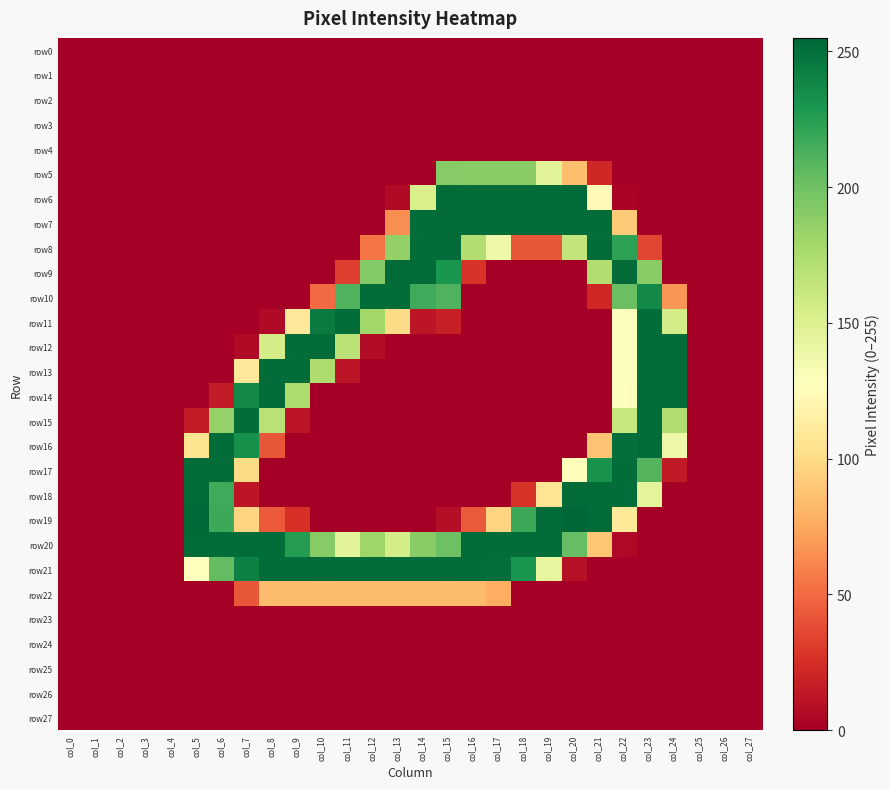

Reading left to right, transcribe all the data shown in this chart.

row0: col_0=0	col_1=0	col_2=0	col_3=0	col_4=0	col_5=0	col_6=0	col_7=0	col_8=0	col_9=0	col_10=0	col_11=0	col_12=0	col_13=0	col_14=0	col_15=0	col_16=0	col_17=0	col_18=0	col_19=0	col_20=0	col_21=0	col_22=0	col_23=0	col_24=0	col_25=0	col_26=0	col_27=0
row1: col_0=0	col_1=0	col_2=0	col_3=0	col_4=0	col_5=0	col_6=0	col_7=0	col_8=0	col_9=0	col_10=0	col_11=0	col_12=0	col_13=0	col_14=0	col_15=0	col_16=0	col_17=0	col_18=0	col_19=0	col_20=0	col_21=0	col_22=0	col_23=0	col_24=0	col_25=0	col_26=0	col_27=0
row2: col_0=0	col_1=0	col_2=0	col_3=0	col_4=0	col_5=0	col_6=0	col_7=0	col_8=0	col_9=0	col_10=0	col_11=0	col_12=0	col_13=0	col_14=0	col_15=0	col_16=0	col_17=0	col_18=0	col_19=0	col_20=0	col_21=0	col_22=0	col_23=0	col_24=0	col_25=0	col_26=0	col_27=0
row3: col_0=0	col_1=0	col_2=0	col_3=0	col_4=0	col_5=0	col_6=0	col_7=0	col_8=0	col_9=0	col_10=0	col_11=0	col_12=0	col_13=0	col_14=0	col_15=0	col_16=0	col_17=0	col_18=0	col_19=0	col_20=0	col_21=0	col_22=0	col_23=0	col_24=0	col_25=0	col_26=0	col_27=0
row4: col_0=0	col_1=0	col_2=0	col_3=0	col_4=0	col_5=0	col_6=0	col_7=0	col_8=0	col_9=0	col_10=0	col_11=0	col_12=0	col_13=0	col_14=0	col_15=0	col_16=0	col_17=0	col_18=0	col_19=0	col_20=0	col_21=0	col_22=0	col_23=0	col_24=0	col_25=0	col_26=0	col_27=0
row5: col_0=0	col_1=0	col_2=0	col_3=0	col_4=0	col_5=0	col_6=0	col_7=0	col_8=0	col_9=0	col_10=0	col_11=0	col_12=0	col_13=0	col_14=0	col_15=191	col_16=190	col_17=190	col_18=190	col_19=146	col_20=85	col_21=21	col_22=0	col_23=0	col_24=0	col_25=0	col_26=0	col_27=0
row6: col_0=0	col_1=0	col_2=0	col_3=0	col_4=0	col_5=0	col_6=0	col_7=0	col_8=0	col_9=0	col_10=0	col_11=0	col_12=0	col_13=6	col_14=153	col_15=253	col_16=252	col_17=252	col_18=252	col_19=252	col_20=253	col_21=123	col_22=2	col_23=0	col_24=0	col_25=0	col_26=0	col_27=0
row7: col_0=0	col_1=0	col_2=0	col_3=0	col_4=0	col_5=0	col_6=0	col_7=0	col_8=0	col_9=0	col_10=0	col_11=0	col_12=0	col_13=64	col_14=252	col_15=253	col_16=252	col_17=252	col_18=252	col_19=252	col_20=253	col_21=252	col_22=91	col_23=0	col_24=0	col_25=0	col_26=0	col_27=0
row8: col_0=0	col_1=0	col_2=0	col_3=0	col_4=0	col_5=0	col_6=0	col_7=0	col_8=0	col_9=0	col_10=0	col_11=0	col_12=54	col_13=186	col_14=252	col_15=253	col_16=173	col_17=138	col_18=42	col_19=42	col_20=165	col_21=252	col_22=223	col_23=35	col_24=0	col_25=0	col_26=0	col_27=0
row9: col_0=0	col_1=0	col_2=0	col_3=0	col_4=0	col_5=0	col_6=0	col_7=0	col_8=0	col_9=0	col_10=0	col_11=32	col_12=192	col_13=253	col_14=253	col_15=230	col_16=27	col_17=0	col_18=0	col_19=0	col_20=0	col_21=173	col_22=253	col_23=190	col_24=0	col_25=0	col_26=0	col_27=0
row10: col_0=0	col_1=0	col_2=0	col_3=0	col_4=0	col_5=0	col_6=0	col_7=0	col_8=0	col_9=0	col_10=50	col_11=211	col_12=252	col_13=252	col_14=217	col_15=211	col_16=0	col_17=0	col_18=0	col_19=0	col_20=0	col_21=21	col_22=202	col_23=237	col_24=67	col_25=0	col_26=0	col_27=0
row11: col_0=0	col_1=0	col_2=0	col_3=0	col_4=0	col_5=0	col_6=0	col_7=0	col_8=6	col_9=110	col_10=245	col_11=252	col_12=180	col_13=100	col_14=12	col_15=17	col_16=0	col_17=0	col_18=0	col_19=0	col_20=0	col_21=0	col_22=127	col_23=252	col_24=155	col_25=0	col_26=0	col_27=0
row12: col_0=0	col_1=0	col_2=0	col_3=0	col_4=0	col_5=0	col_6=0	col_7=6	col_8=155	col_9=252	col_10=253	col_11=169	col_12=7	col_13=0	col_14=0	col_15=0	col_16=0	col_17=0	col_18=0	col_19=0	col_20=0	col_21=0	col_22=127	col_23=252	col_24=252	col_25=0	col_26=0	col_27=0
row13: col_0=0	col_1=0	col_2=0	col_3=0	col_4=0	col_5=0	col_6=0	col_7=110	col_8=252	col_9=252	col_10=174	col_11=11	col_12=0	col_13=0	col_14=0	col_15=0	col_16=0	col_17=0	col_18=0	col_19=0	col_20=0	col_21=0	col_22=127	col_23=252	col_24=252	col_25=0	col_26=0	col_27=0
row14: col_0=0	col_1=0	col_2=0	col_3=0	col_4=0	col_5=0	col_6=15	col_7=237	col_8=253	col_9=174	col_10=0	col_11=0	col_12=0	col_13=0	col_14=0	col_15=0	col_16=0	col_17=0	col_18=0	col_19=0	col_20=0	col_21=0	col_22=128	col_23=253	col_24=253	col_25=0	col_26=0	col_27=0
row15: col_0=0	col_1=0	col_2=0	col_3=0	col_4=0	col_5=15	col_6=185	col_7=252	col_8=169	col_9=11	col_10=0	col_11=0	col_12=0	col_13=0	col_14=0	col_15=0	col_16=0	col_17=0	col_18=0	col_19=0	col_20=0	col_21=0	col_22=162	col_23=252	col_24=173	col_25=0	col_26=0	col_27=0
row16: col_0=0	col_1=0	col_2=0	col_3=0	col_4=0	col_5=105	col_6=252	col_7=233	col_8=42	col_9=0	col_10=0	col_11=0	col_12=0	col_13=0	col_14=0	col_15=0	col_16=0	col_17=0	col_18=0	col_19=0	col_20=0	col_21=87	col_22=251	col_23=252	col_24=138	col_25=0	col_26=0	col_27=0
row17: col_0=0	col_1=0	col_2=0	col_3=0	col_4=0	col_5=253	col_6=252	col_7=100	col_8=0	col_9=0	col_10=0	col_11=0	col_12=0	col_13=0	col_14=0	col_15=0	col_16=0	col_17=0	col_18=0	col_19=0	col_20=126	col_21=232	col_22=252	col_23=210	col_24=14	col_25=0	col_26=0	col_27=0
row18: col_0=0	col_1=0	col_2=0	col_3=0	col_4=0	col_5=253	col_6=217	col_7=12	col_8=0	col_9=0	col_10=0	col_11=0	col_12=0	col_13=0	col_14=0	col_15=0	col_16=0	col_17=0	col_18=27	col_19=106	col_20=253	col_21=252	col_22=252	col_23=145	col_24=0	col_25=0	col_26=0	col_27=0
row19: col_0=0	col_1=0	col_2=0	col_3=0	col_4=0	col_5=254	col_6=218	col_7=96	col_8=43	col_9=25	col_10=0	col_11=0	col_12=0	col_13=0	col_14=0	col_15=8	col_16=43	col_17=96	col_18=218	col_19=253	col_20=255	col_21=253	col_22=109	col_23=0	col_24=0	col_25=0	col_26=0	col_27=0
row20: col_0=0	col_1=0	col_2=0	col_3=0	col_4=0	col_5=253	col_6=252	col_7=252	col_8=252	col_9=226	col_10=191	col_11=146	col_12=181	col_13=155	col_14=190	col_15=201	col_16=252	col_17=252	col_18=252	col_19=252	col_20=204	col_21=89	col_22=5	col_23=0	col_24=0	col_25=0	col_26=0	col_27=0
row21: col_0=0	col_1=0	col_2=0	col_3=0	col_4=0	col_5=127	col_6=205	col_7=242	col_8=252	col_9=252	col_10=253	col_11=252	col_12=252	col_13=252	col_14=252	col_15=253	col_16=252	col_17=251	col_18=231	col_19=143	col_20=9	col_21=0	col_22=0	col_23=0	col_24=0	col_25=0	col_26=0	col_27=0
row22: col_0=0	col_1=0	col_2=0	col_3=0	col_4=0	col_5=0	col_6=0	col_7=42	col_8=84	col_9=84	col_10=84	col_11=84	col_12=84	col_13=84	col_14=84	col_15=84	col_16=84	col_17=77	col_18=0	col_19=0	col_20=0	col_21=0	col_22=0	col_23=0	col_24=0	col_25=0	col_26=0	col_27=0
row23: col_0=0	col_1=0	col_2=0	col_3=0	col_4=0	col_5=0	col_6=0	col_7=0	col_8=0	col_9=0	col_10=0	col_11=0	col_12=0	col_13=0	col_14=0	col_15=0	col_16=0	col_17=0	col_18=0	col_19=0	col_20=0	col_21=0	col_22=0	col_23=0	col_24=0	col_25=0	col_26=0	col_27=0
row24: col_0=0	col_1=0	col_2=0	col_3=0	col_4=0	col_5=0	col_6=0	col_7=0	col_8=0	col_9=0	col_10=0	col_11=0	col_12=0	col_13=0	col_14=0	col_15=0	col_16=0	col_17=0	col_18=0	col_19=0	col_20=0	col_21=0	col_22=0	col_23=0	col_24=0	col_25=0	col_26=0	col_27=0
row25: col_0=0	col_1=0	col_2=0	col_3=0	col_4=0	col_5=0	col_6=0	col_7=0	col_8=0	col_9=0	col_10=0	col_11=0	col_12=0	col_13=0	col_14=0	col_15=0	col_16=0	col_17=0	col_18=0	col_19=0	col_20=0	col_21=0	col_22=0	col_23=0	col_24=0	col_25=0	col_26=0	col_27=0
row26: col_0=0	col_1=0	col_2=0	col_3=0	col_4=0	col_5=0	col_6=0	col_7=0	col_8=0	col_9=0	col_10=0	col_11=0	col_12=0	col_13=0	col_14=0	col_15=0	col_16=0	col_17=0	col_18=0	col_19=0	col_20=0	col_21=0	col_22=0	col_23=0	col_24=0	col_25=0	col_26=0	col_27=0
row27: col_0=0	col_1=0	col_2=0	col_3=0	col_4=0	col_5=0	col_6=0	col_7=0	col_8=0	col_9=0	col_10=0	col_11=0	col_12=0	col_13=0	col_14=0	col_15=0	col_16=0	col_17=0	col_18=0	col_19=0	col_20=0	col_21=0	col_22=0	col_23=0	col_24=0	col_25=0	col_26=0	col_27=0